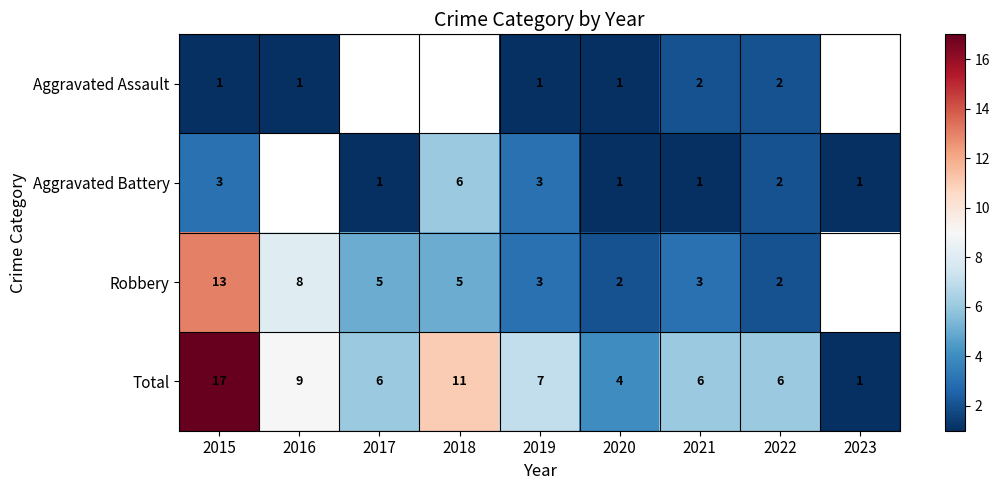

Where does the Total series first go above 6?

2015